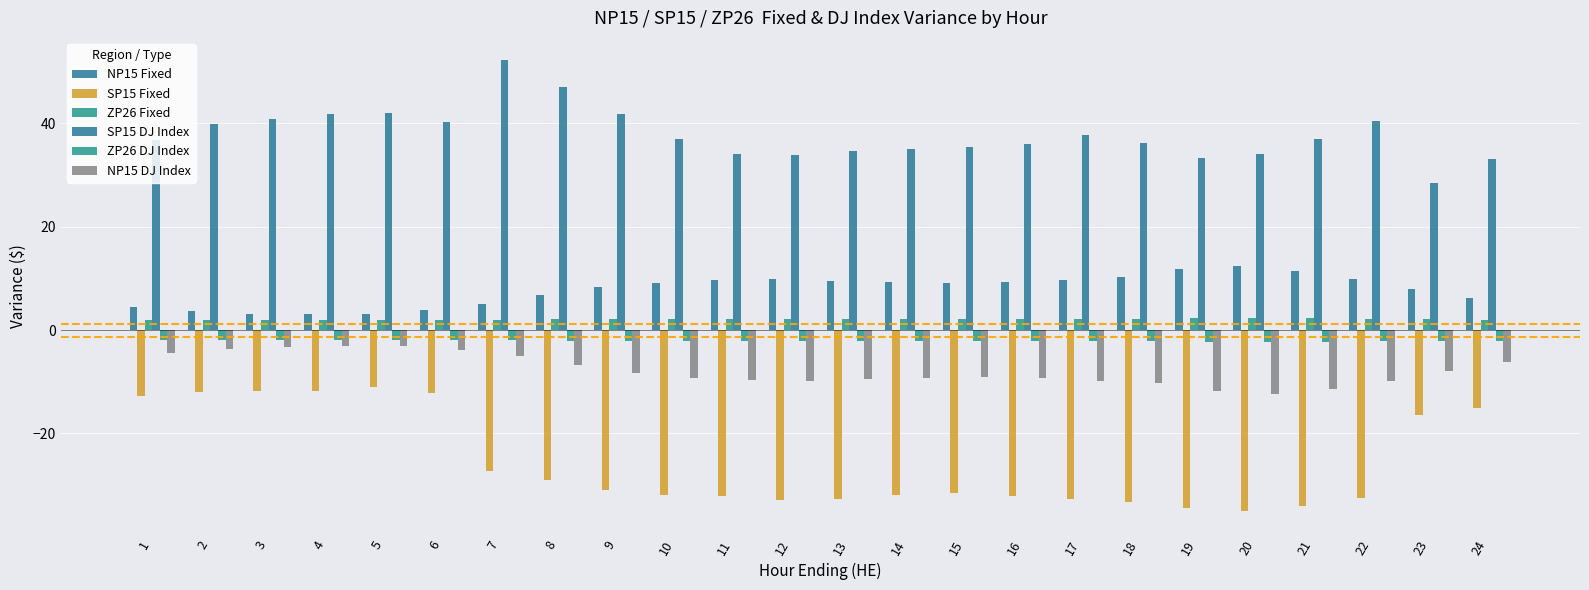

What is the smallest value displayed?

-35.0